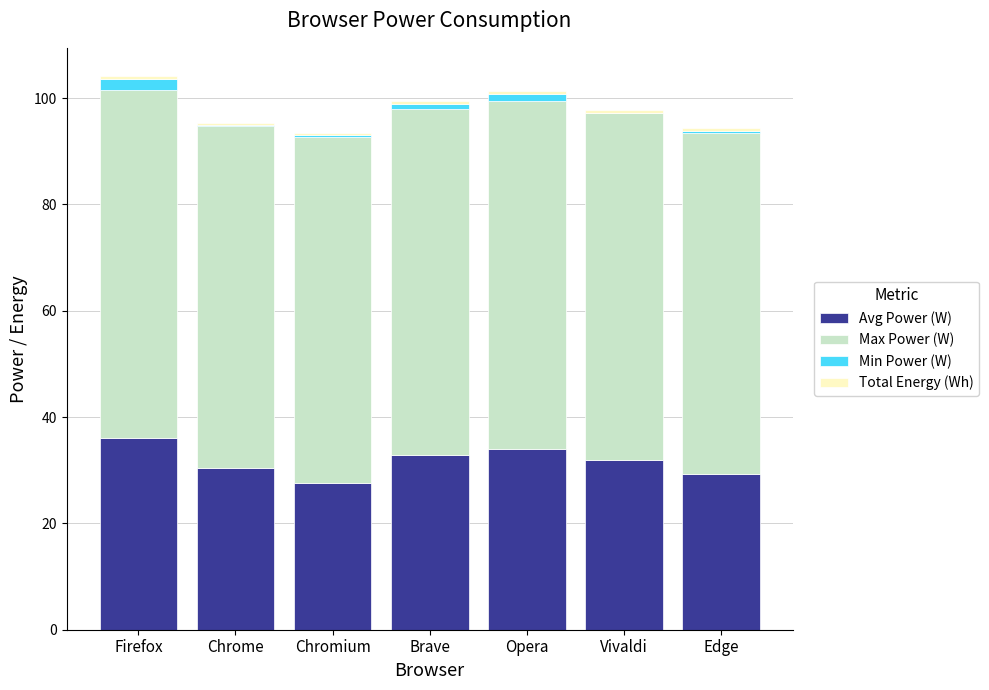

The value of Avg Power (W) at Firefox is 36.1. True or false?

True